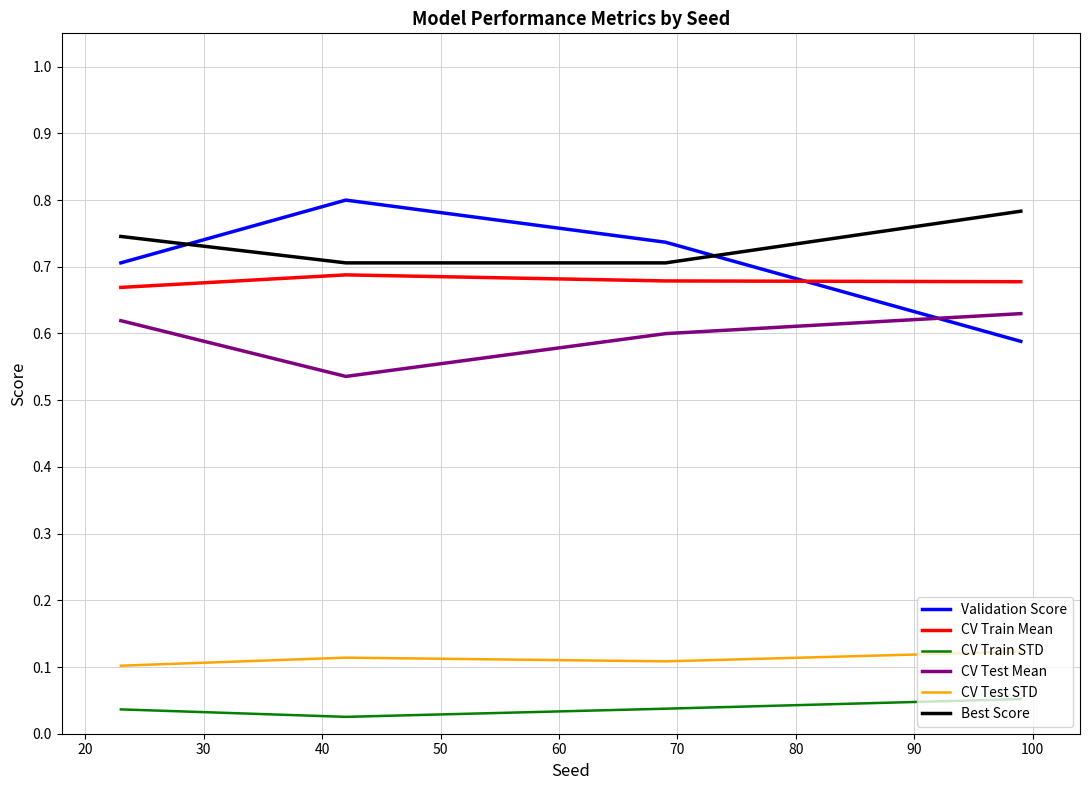

True or false: CV Train Mean and CV Test Mean intersect in this chart.

False